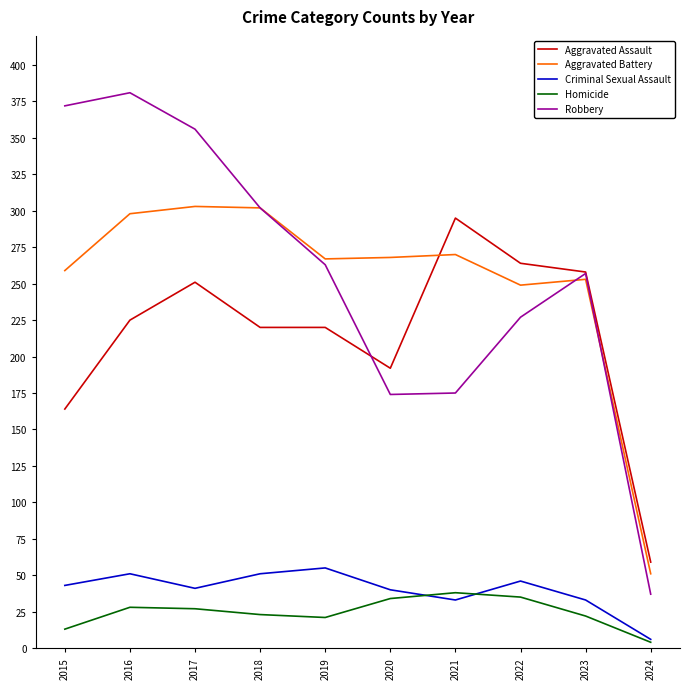

What is the minimum value for Aggravated Assault?

59